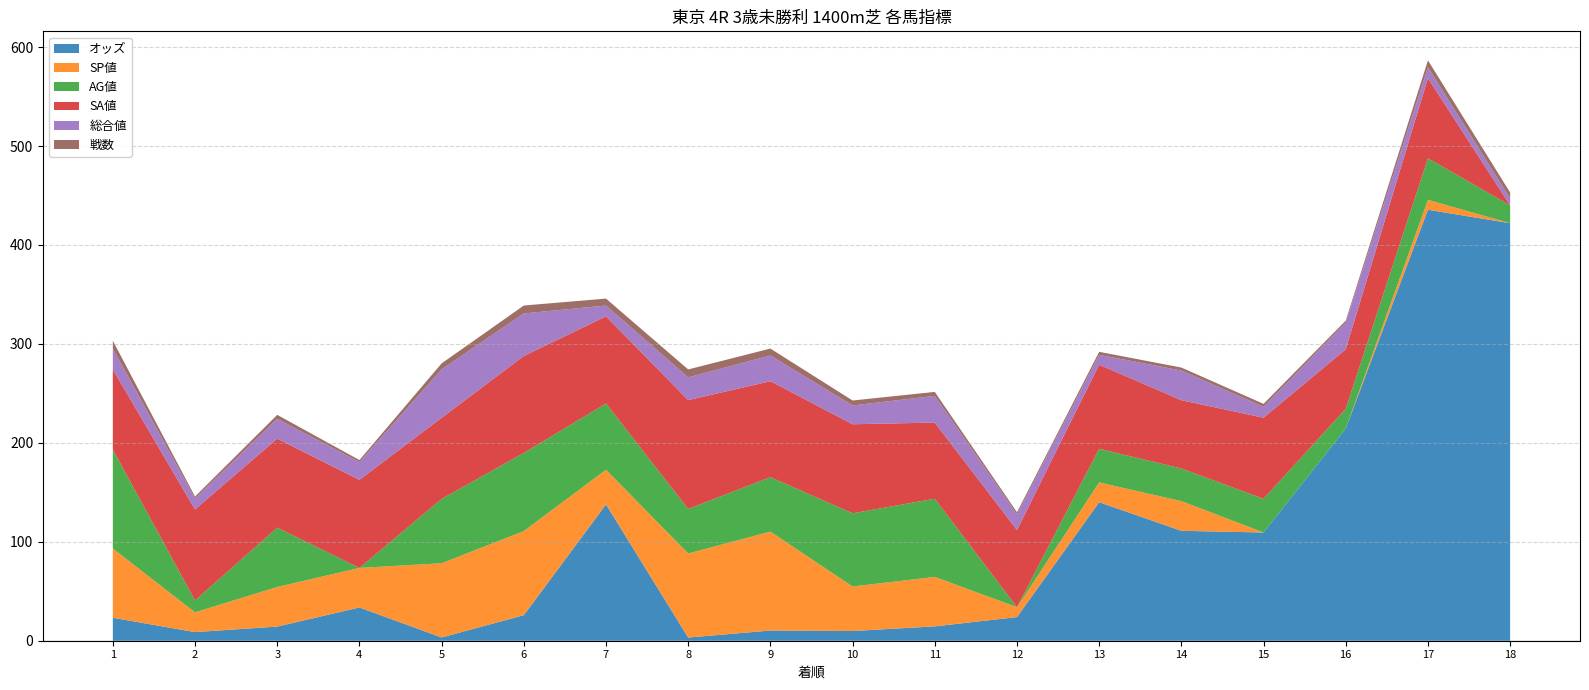

Reading right to left, transcribe all the data shown in this chart.

オッズ: 422.0	435.6	214.5	109.4	111.1	140.0	23.9	14.5	9.8	10.3	3.2	137.8	25.8	3.3	33.6	14.3	8.7	23.2
SP値: 0.0	10.0	0.0	0.0	30.0	20.0	10.0	50.0	45.0	100.0	85.0	35.0	85.0	75.0	40.0	40.0	20.0	70.0
AG値: 18.0	42.0	20.0	34.0	33.0	34.0	0.0	79.0	74.0	55.0	45.0	67.0	79.0	65.0	0.0	60.0	12.0	100.0
SA値: 0.0	81.0	60.0	82.0	69.0	85.0	78.0	77.0	90.0	97.0	110.0	88.0	98.0	82.0	89.0	90.0	92.0	81.0
総合値: 7.0	11.0	27.0	11.0	30.0	10.0	16.0	27.0	19.0	26.0	23.0	11.0	43.0	49.0	18.0	20.0	11.0	21.0
戦数: 6.0	7.0	2.0	3.0	3.0	3.0	2.0	4.0	5.0	7.0	8.0	7.0	8.0	6.0	2.0	4.0	2.0	8.0